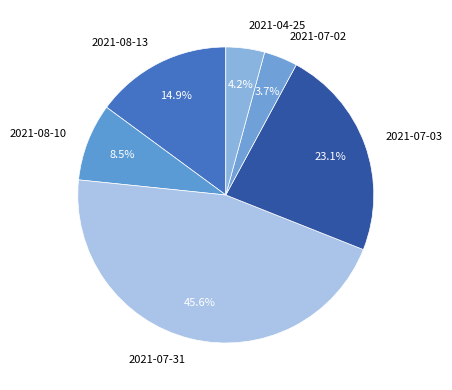

Do 2021-08-10 and 2021-04-25 together represent more than half of the pie?

No